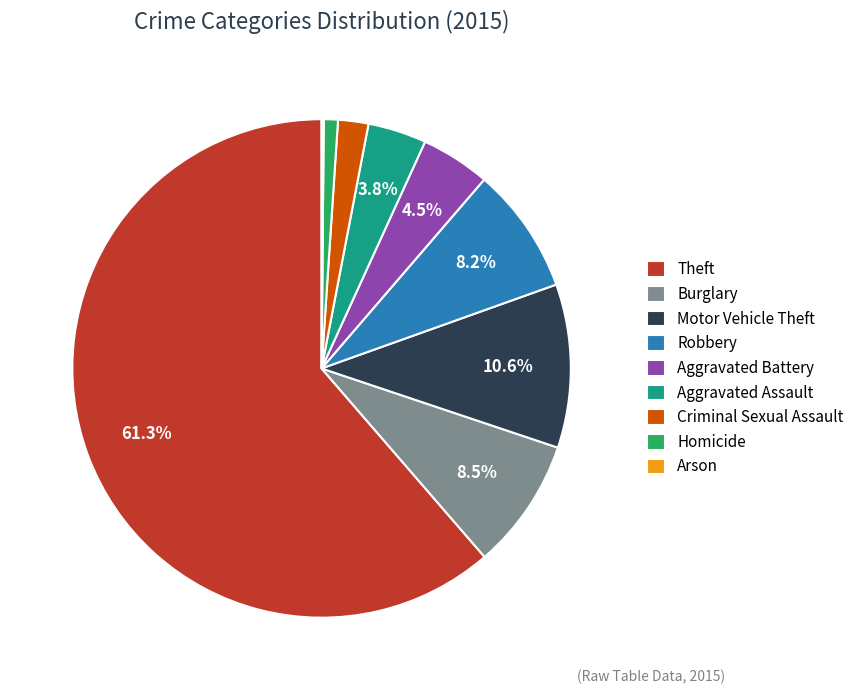

Combined, do Motor Vehicle Theft and Aggravated Assault account for over 50%?

No